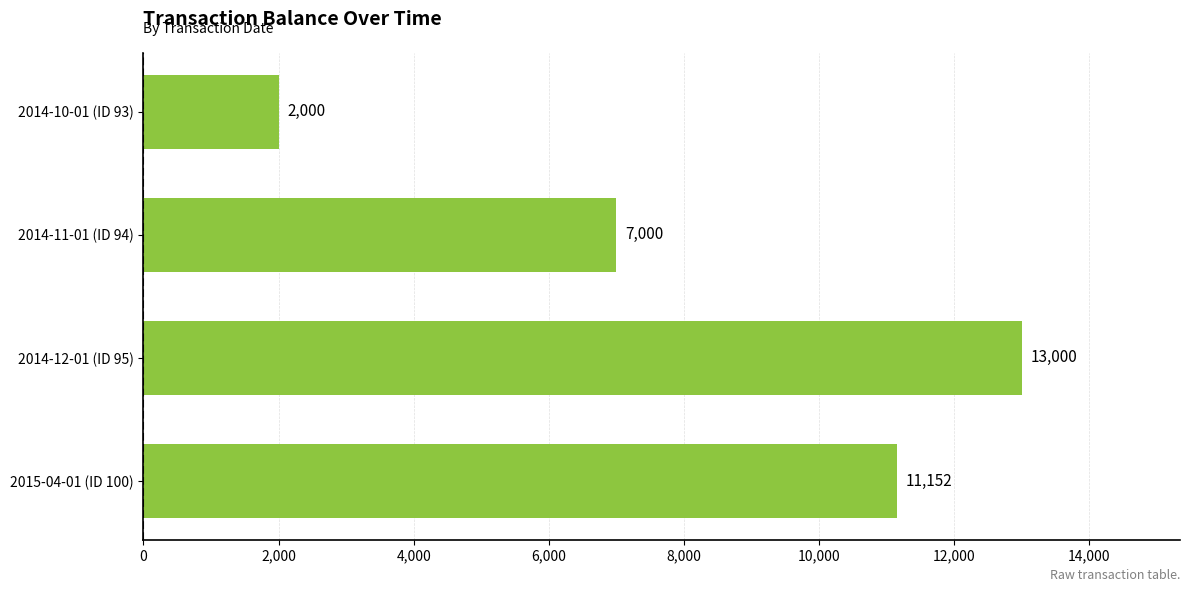

How many categories are shown in the chart?

4